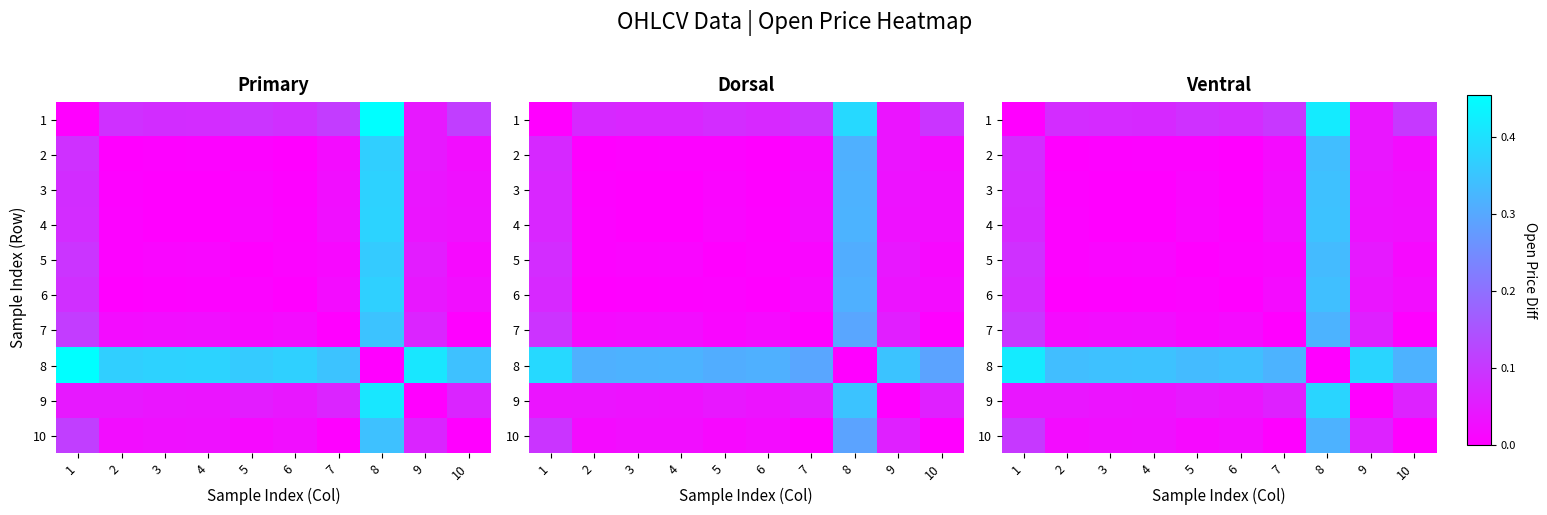

Count the number of data series in this chart.

10